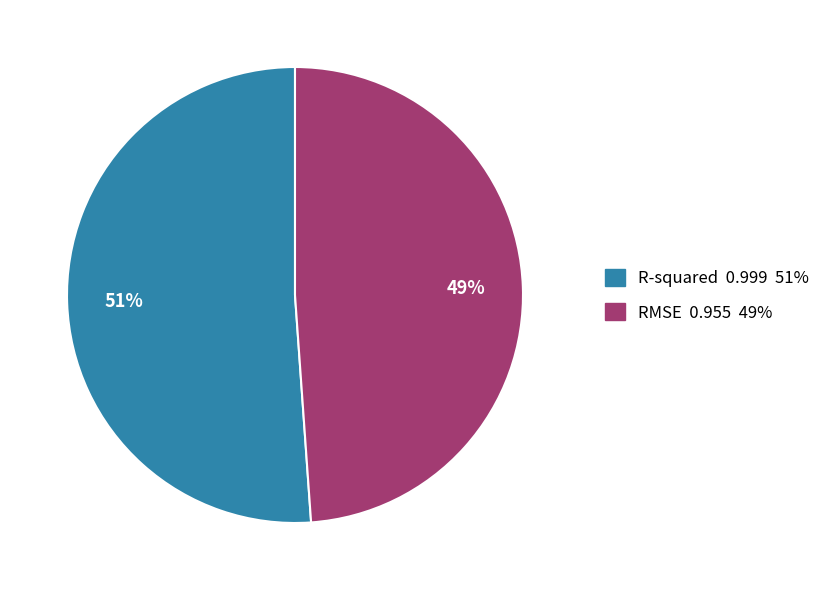

How many slices are in this pie chart?

2